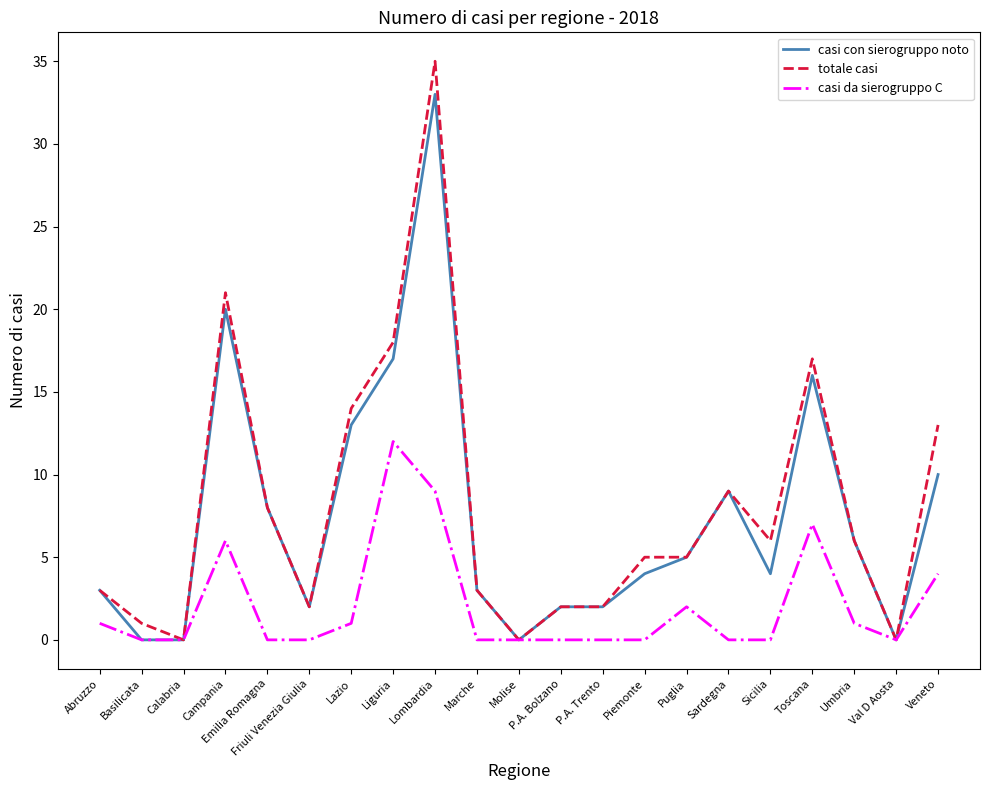

What is the sum of the casi con sierogruppo noto values at Friuli Venezia Giulia and Veneto?

12